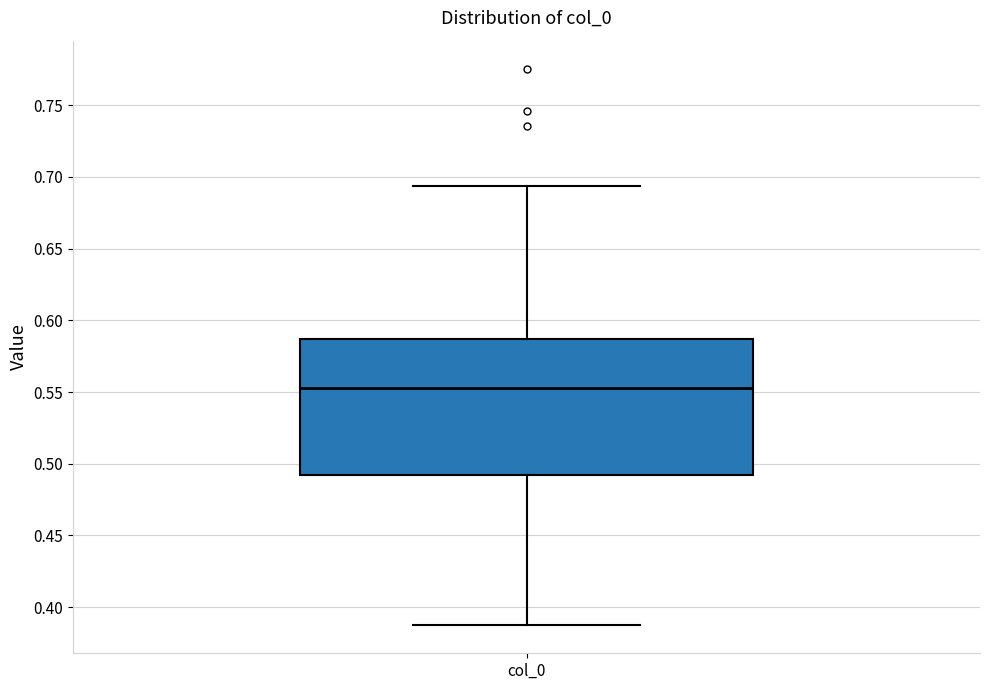

Transcribe this box plot: give where the median line is, the range the box spans, and where the two whiskers end, as read against the y-axis. The values are not printed on the chart, so give them approximately, as read against the axis.

median 0.555, box 0.490 to 0.585, whiskers 0.385 to 0.695